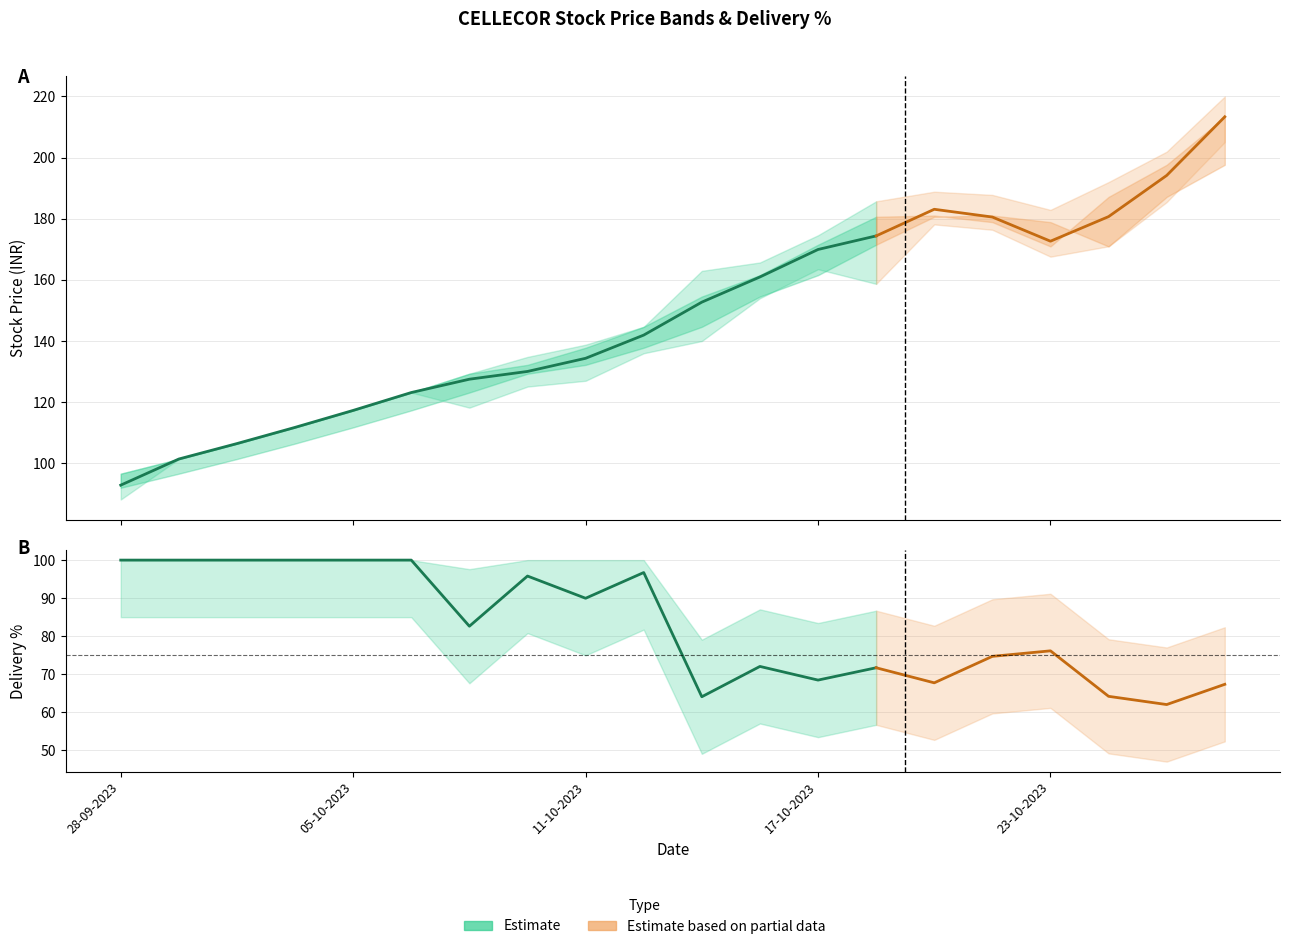

How many values in the AVG_PRICE series are below 152?

10